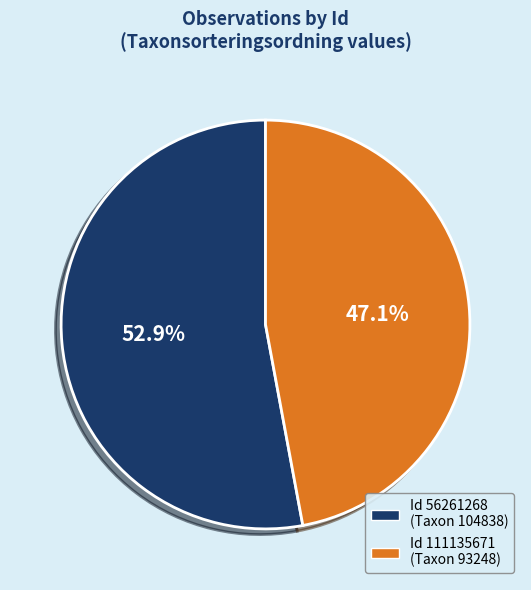

Is there a majority slice in this chart?

Yes